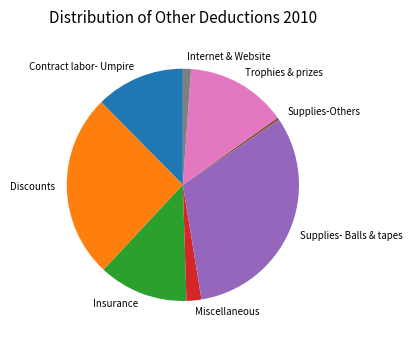

Count the number of slices in the pie.

8